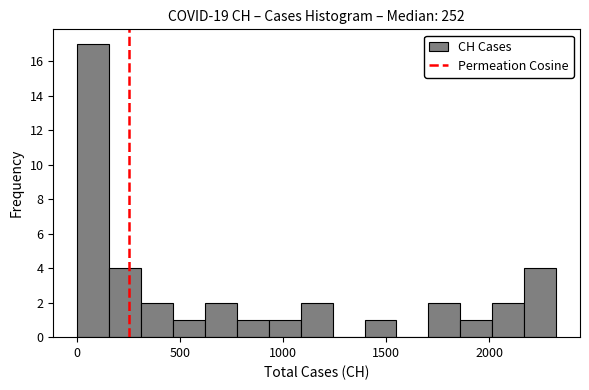

Around what value on the x-axis is the tallest bar? Give the approximate position of its centre, as read against the axis.

100